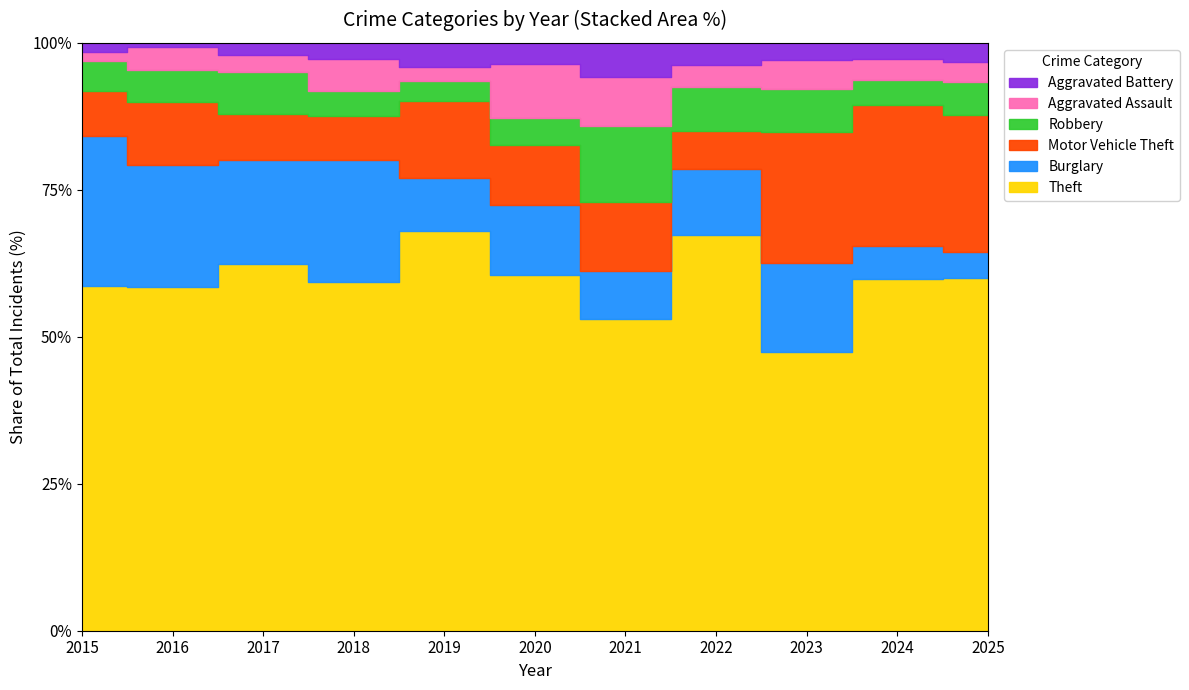

At which category is the sum across all series the highest?

2016